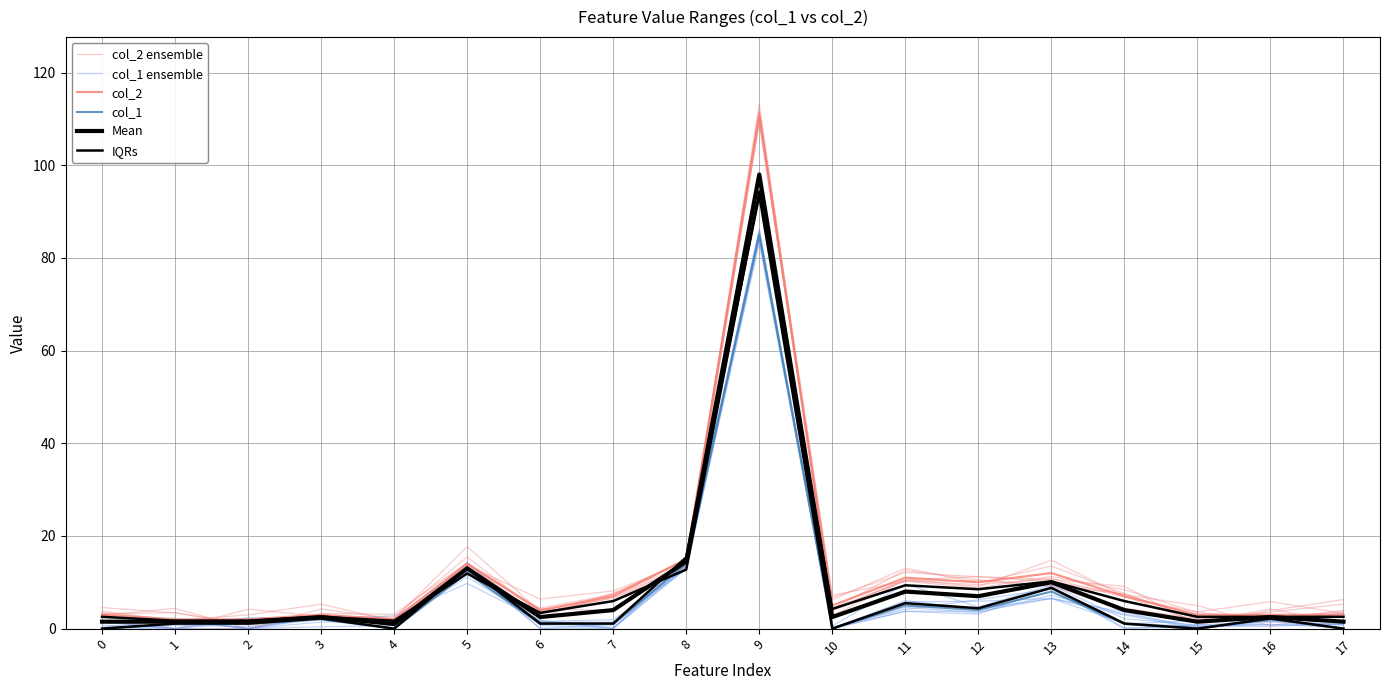

Rank the series at 5 from lowest to highest value.

IQRs, col_1, col_1 ensemble, Mean, col_2 ensemble, col_2